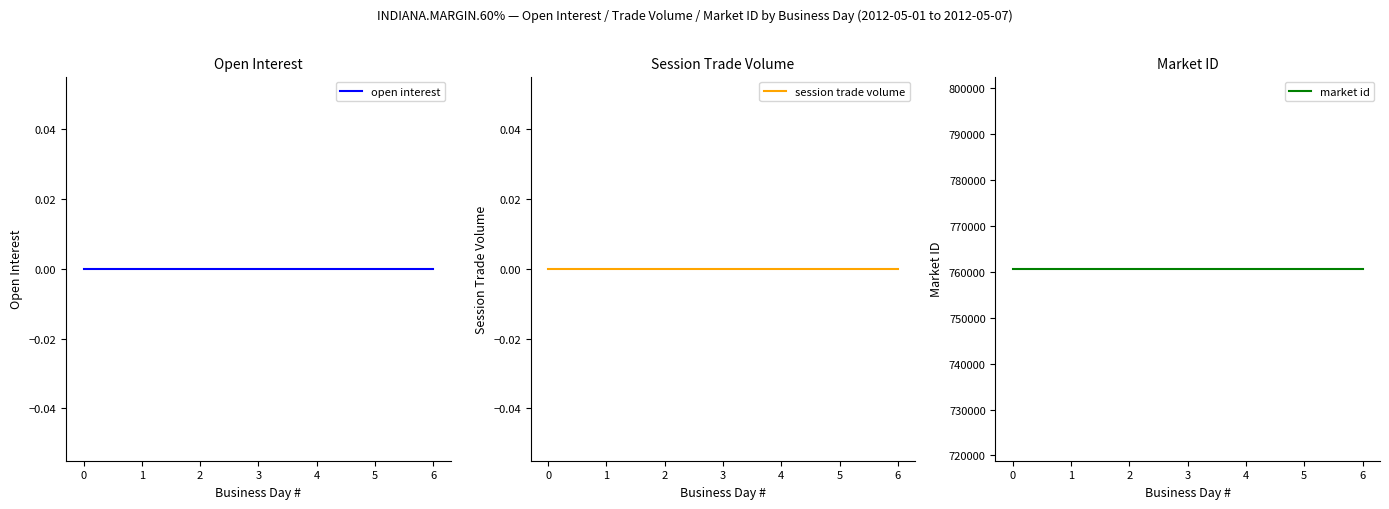

How many lines are shown in the chart?

3